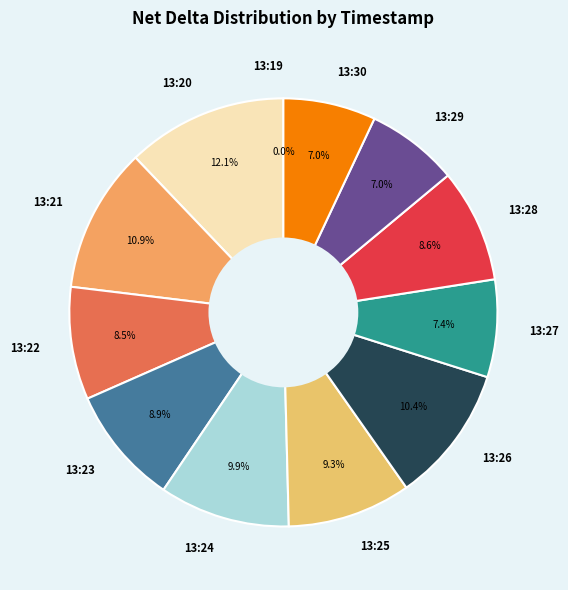

Which category has the smallest portion of the pie?

13:19